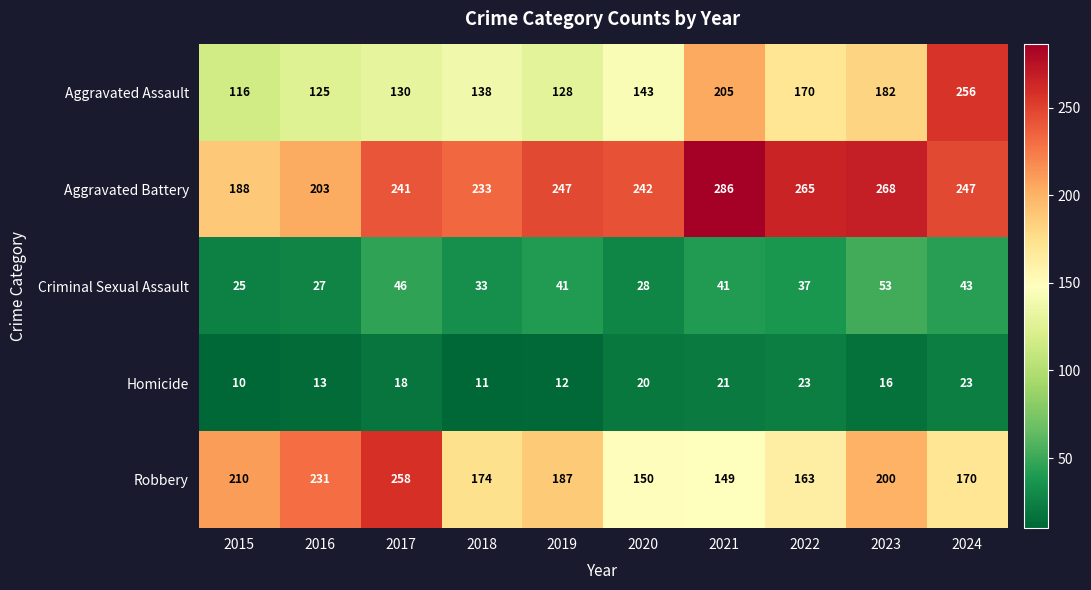

At which label does Criminal Sexual Assault first exceed 41?

2017